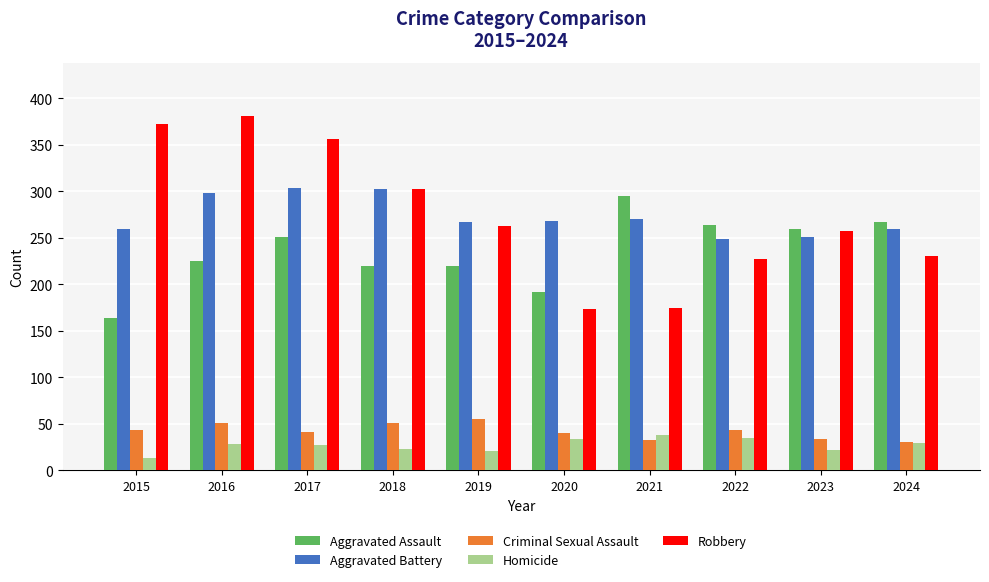

What is the average value of the Homicide series?

27